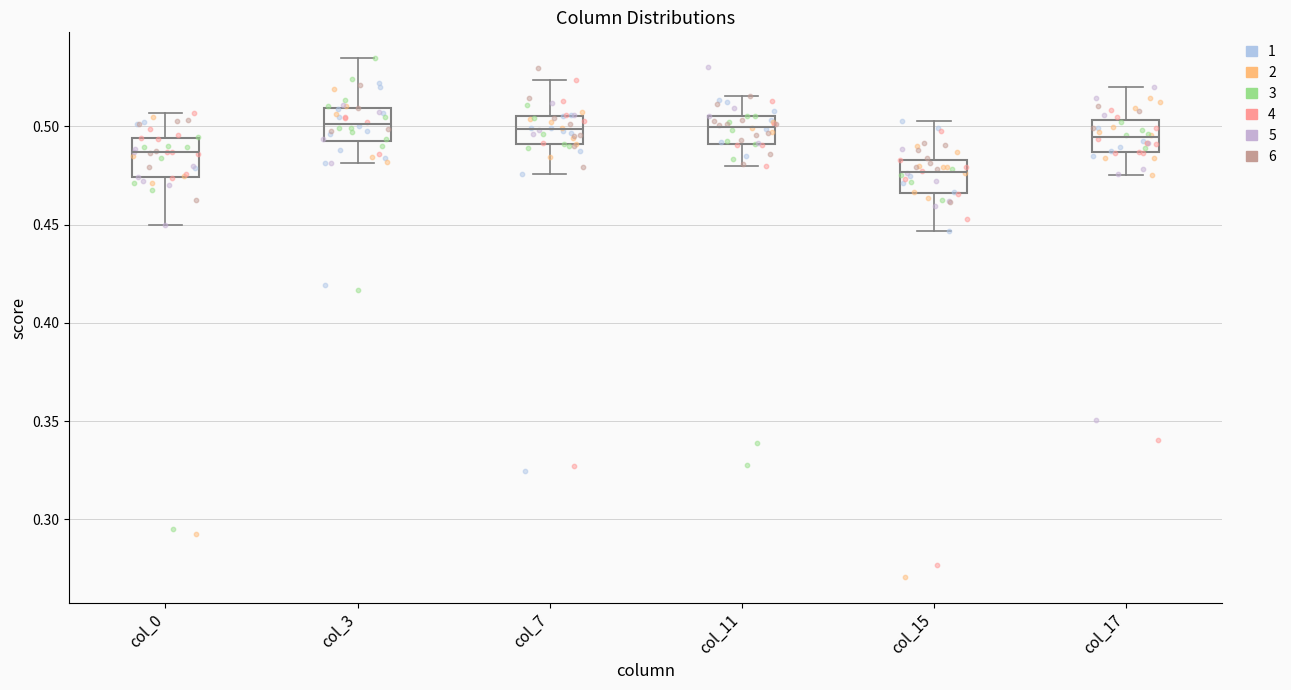

Reading left to right, read every box against the y-axis: the position of its median line, the range the box covers, and the ends of its whiskers. The values are not printed on the chart, so give them approximately, as read against the axis.

col_0: median 0.485, box 0.475 to 0.495, whiskers 0.450 to 0.505
col_3: median 0.500, box 0.495 to 0.510, whiskers 0.480 to 0.535
col_7: median 0.500, box 0.490 to 0.505, whiskers 0.475 to 0.525
col_11: median 0.500, box 0.490 to 0.505, whiskers 0.480 to 0.515
col_15: median 0.475, box 0.465 to 0.485, whiskers 0.445 to 0.505
col_17: median 0.495, box 0.485 to 0.505, whiskers 0.475 to 0.520